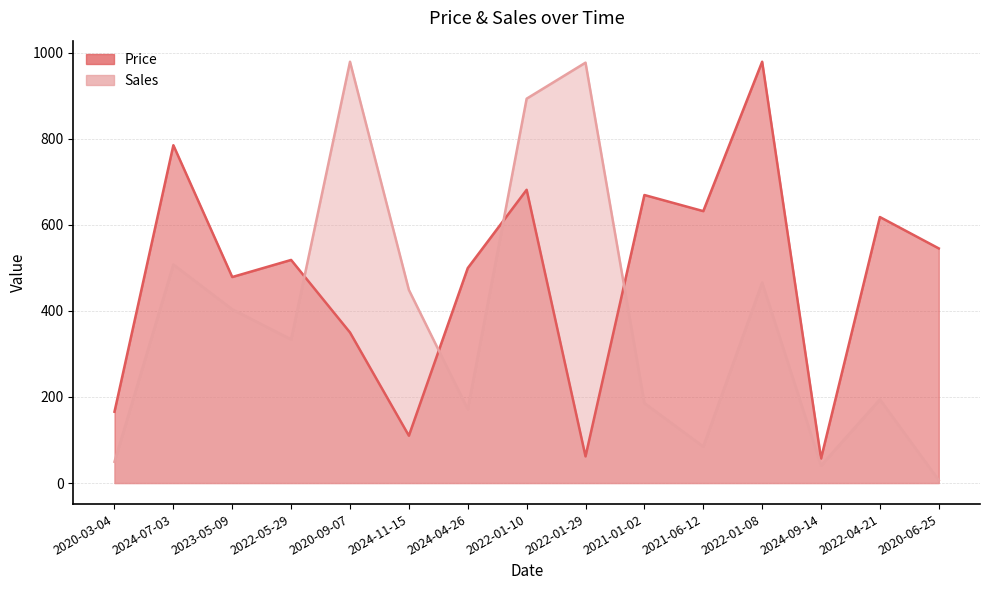

At how many categories does at least one series exceed 552?

8